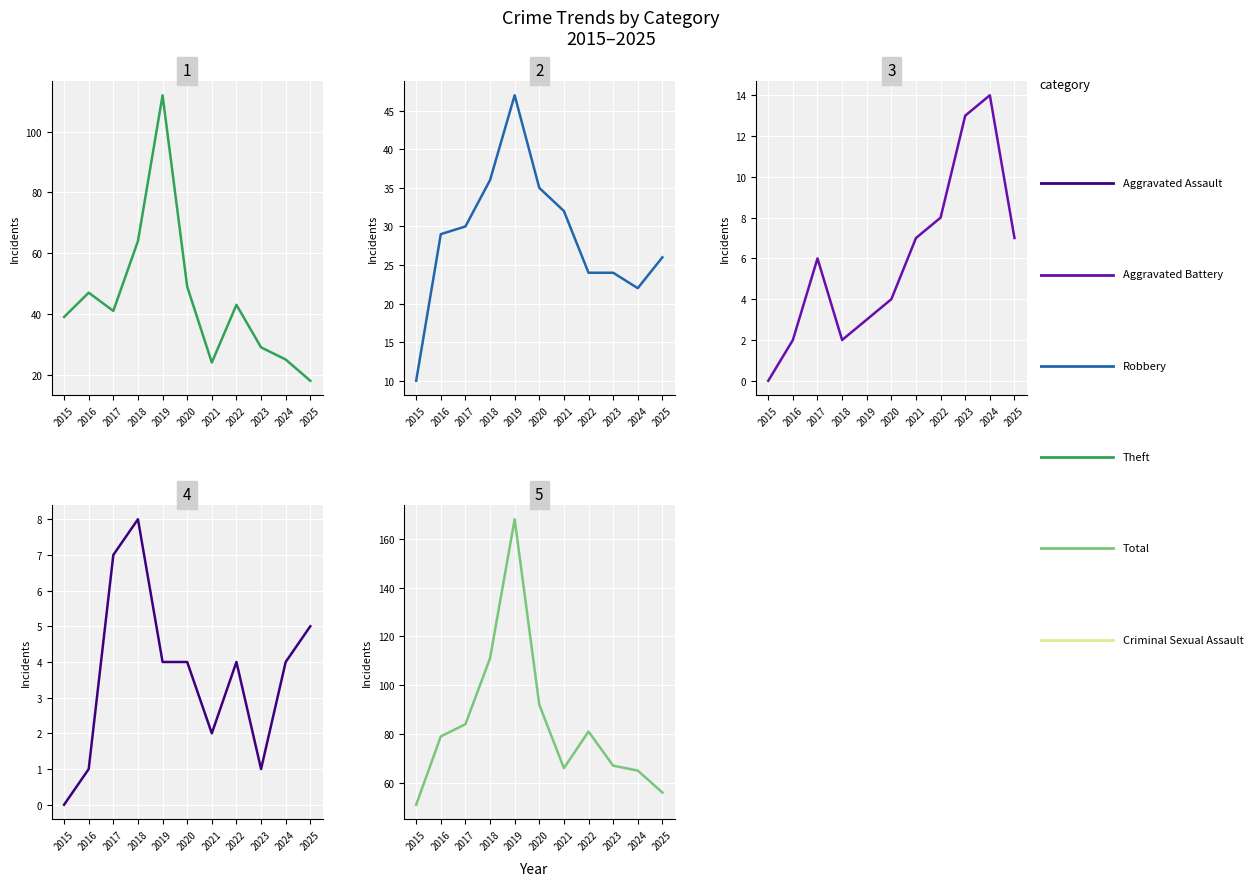

Is it true that Theft equals 5 at 2024?

False